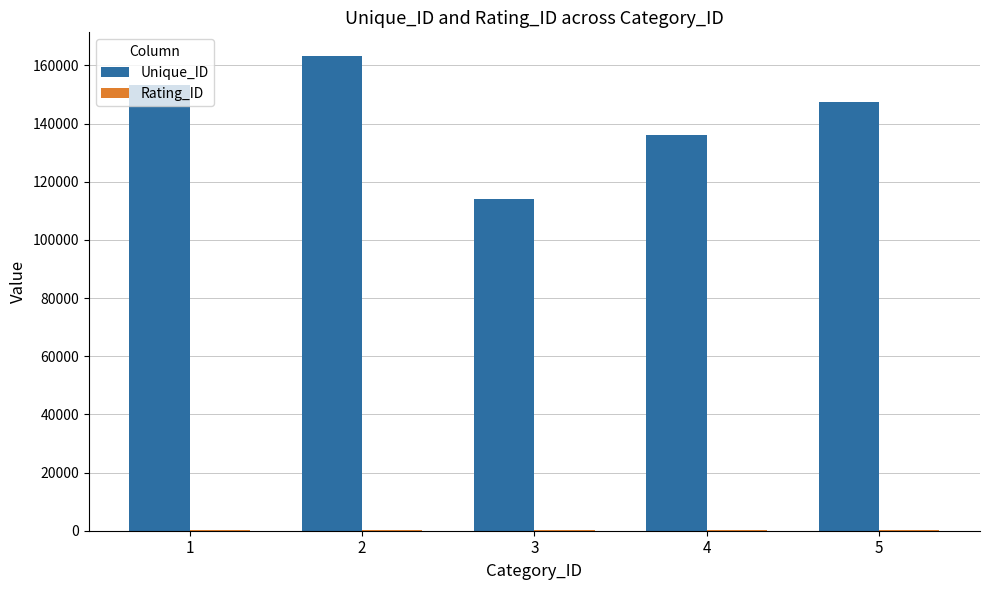

Which series has the largest total across all categories?

Unique_ID